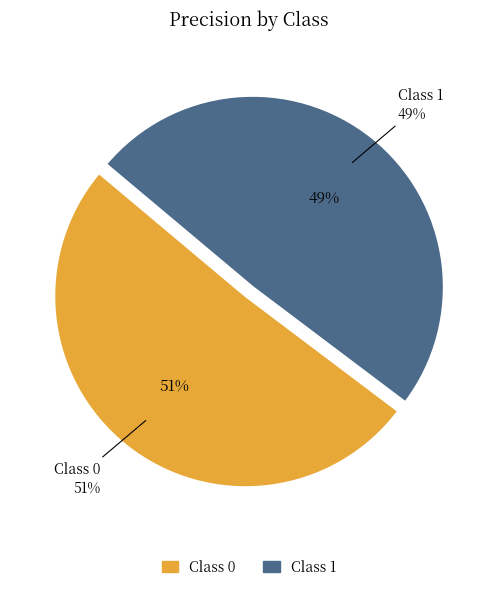

What percentage is the 0 slice, to the nearest percent?

51%